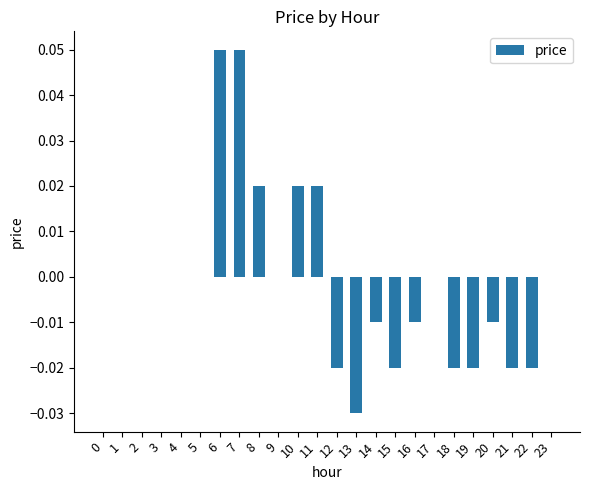

Between 10 and 5, which is larger?

10